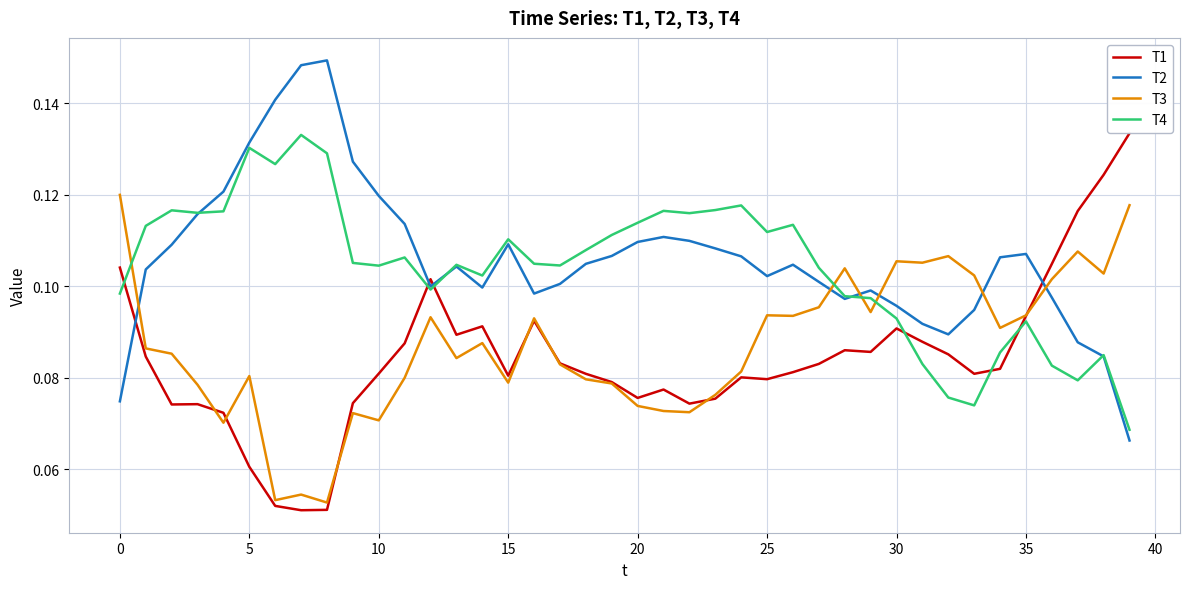

Which series ends up on top after the final intersection of T4 and T1?

T1